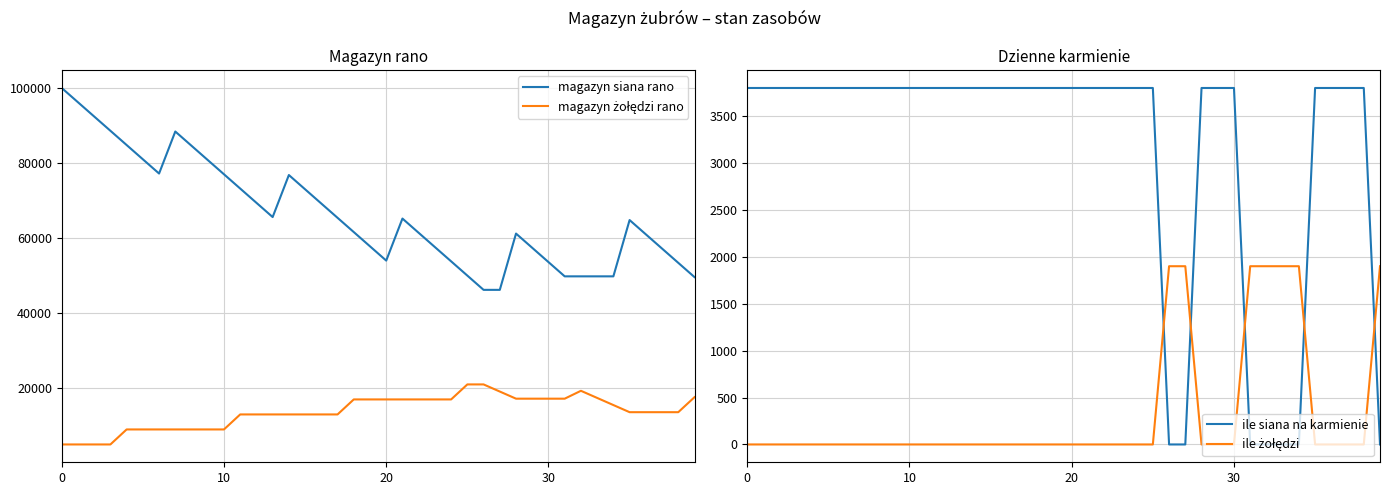

At which label is magazyn siana rano closest to 73100?

11